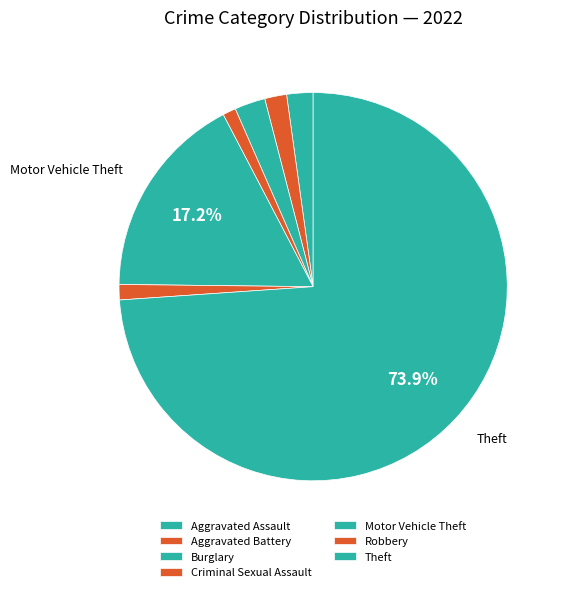

Is the sum of Aggravated Assault and Burglary greater than half?

No